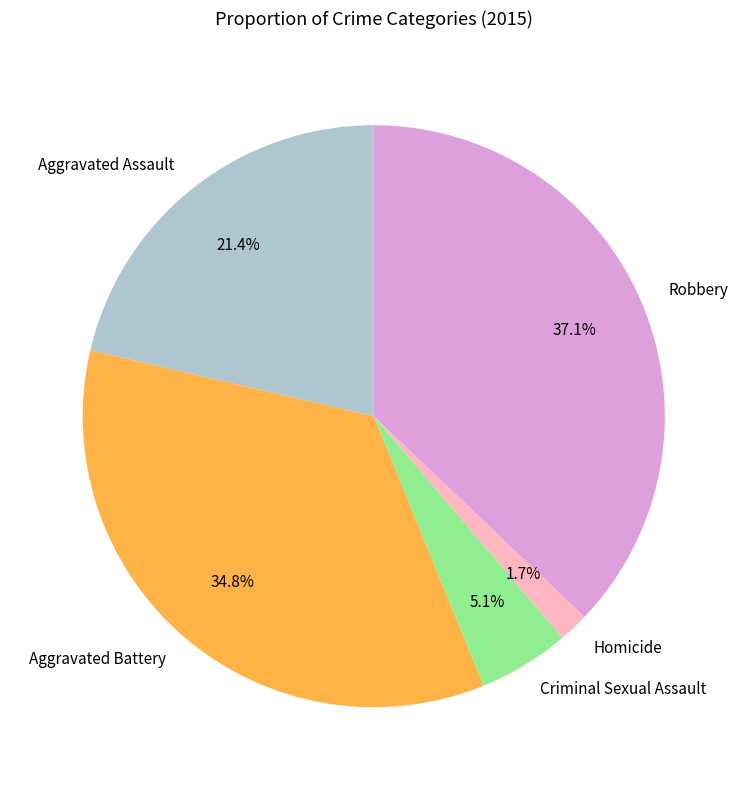

What is the smallest slice in the pie chart?

Homicide